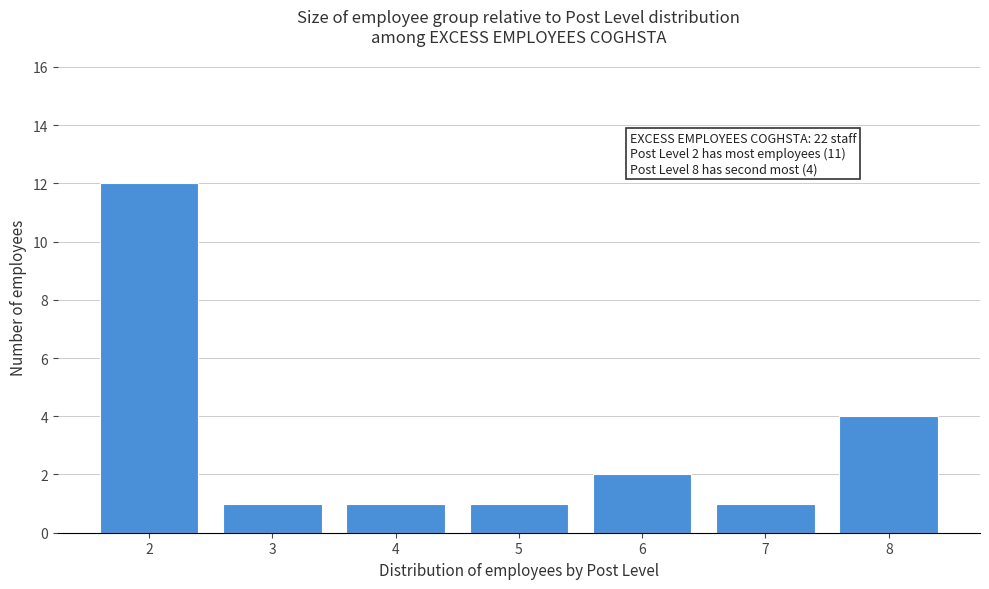

Reading right to left, transcribe all the data shown in this chart.

8=4	7=1	6=2	5=1	4=1	3=1	2=12